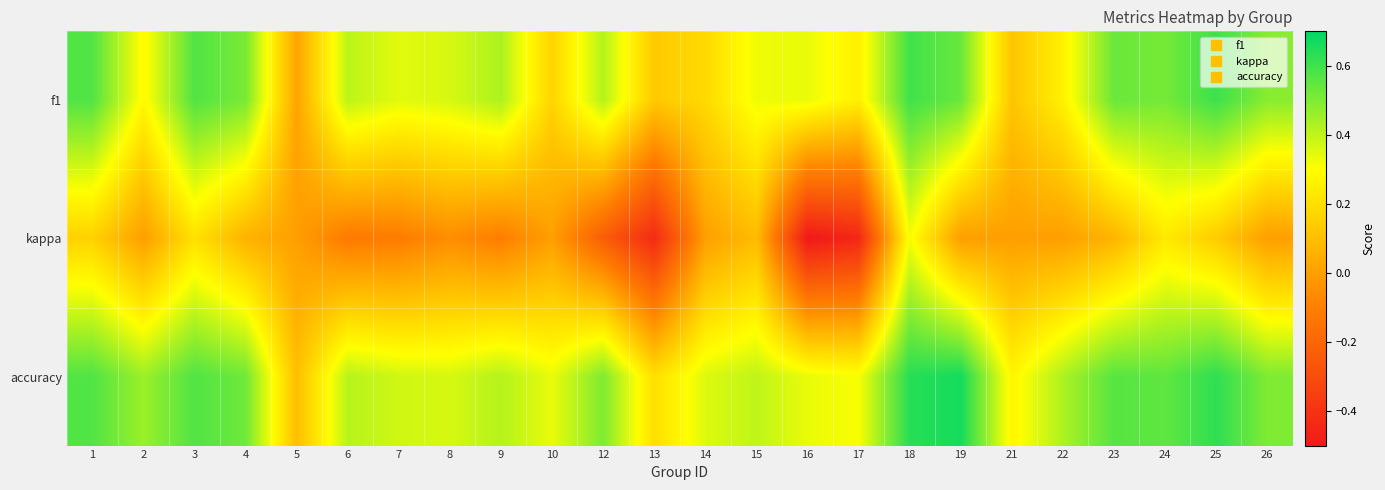

List the series in order of their peak value, highest first.

accuracy, f1, kappa